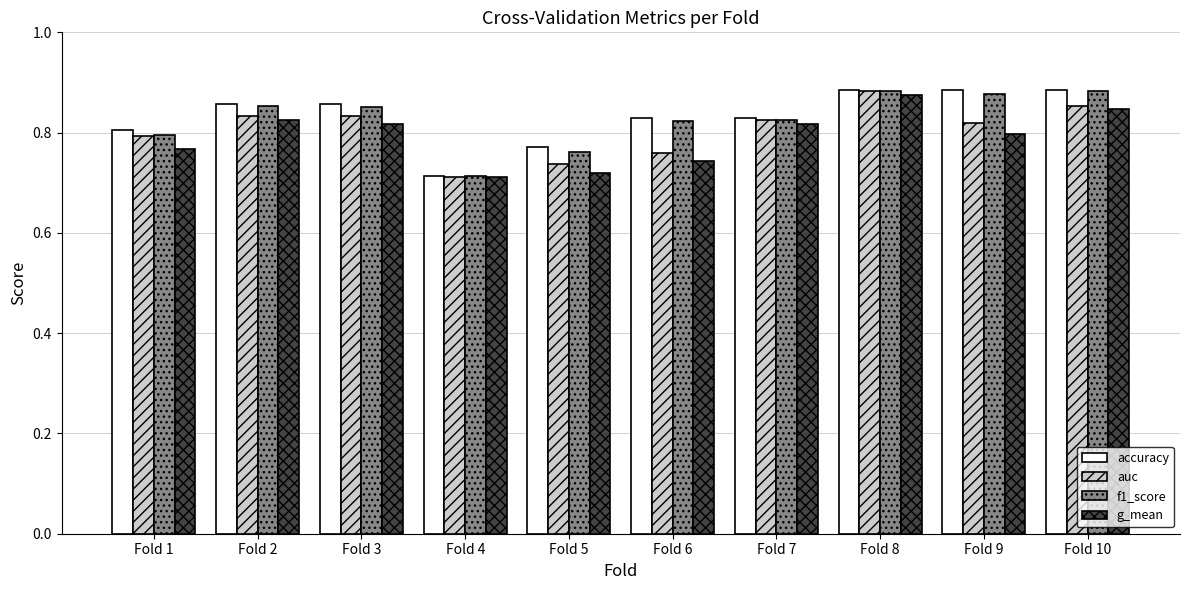

At which label does auc reach its minimum?

Fold 4